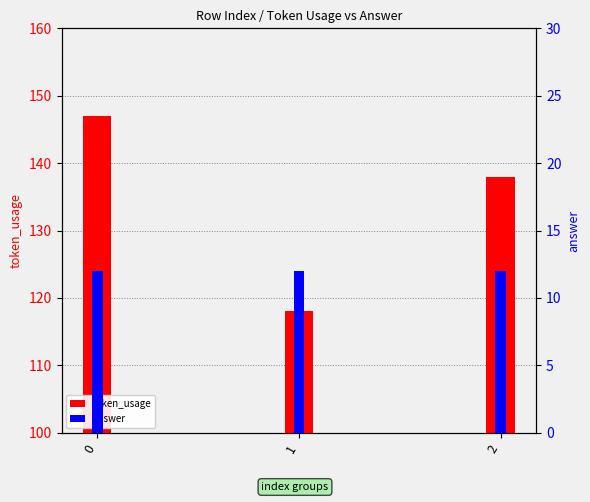

What is the difference between the token_usage values at 1 and 0?

29